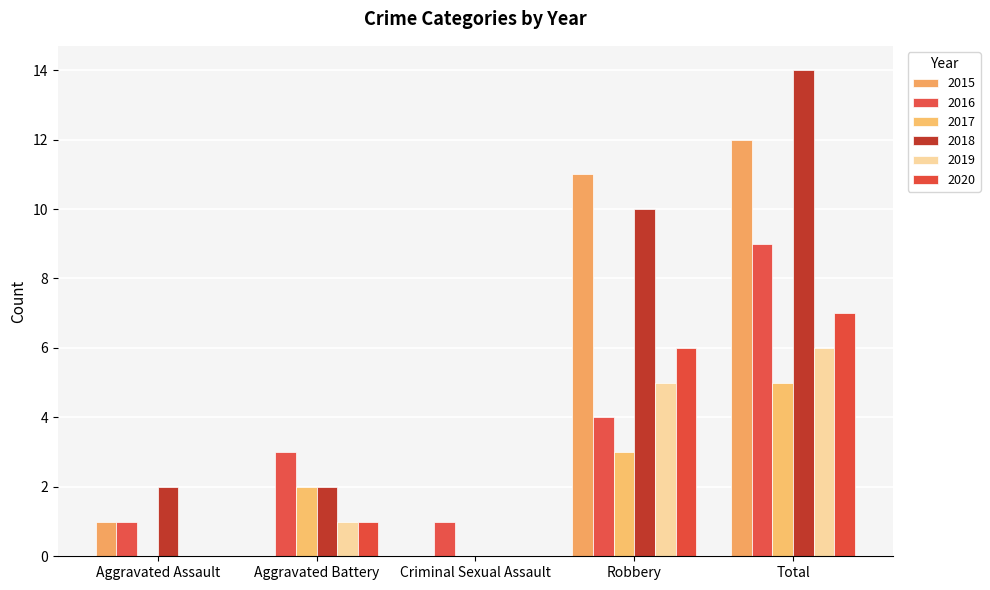

Where is 2017 nearest to the value 2?

Aggravated Battery